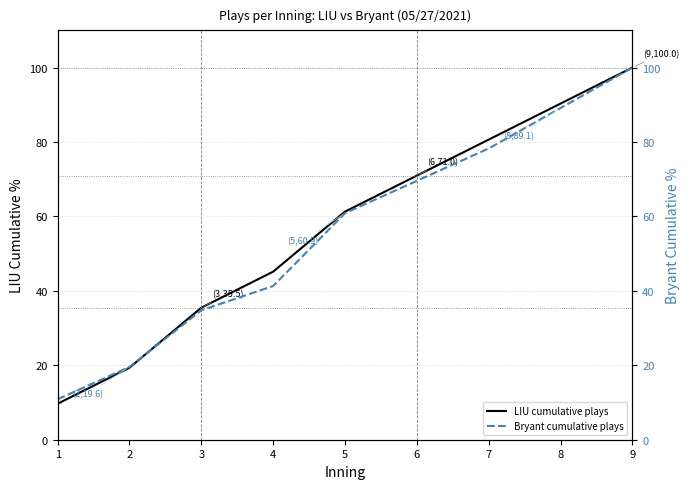

At which label does Bryant cumulative plays first exceed 60?

5